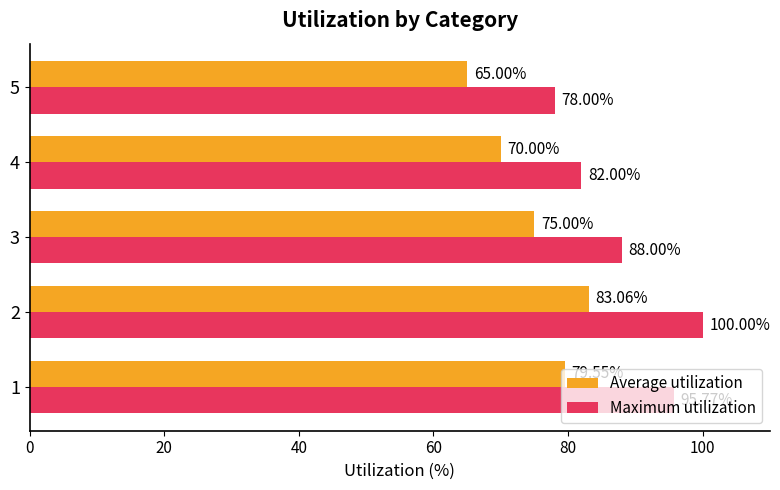

What is the sum of the Average utilization values at 5 and 2?

148.1